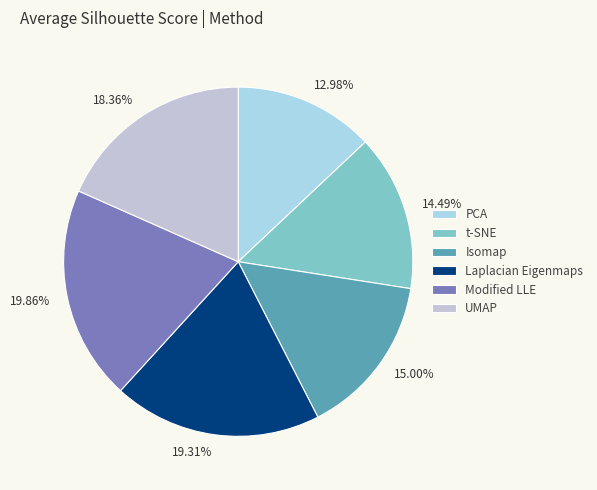

To the nearest percent, what is the average slice percentage?

17%